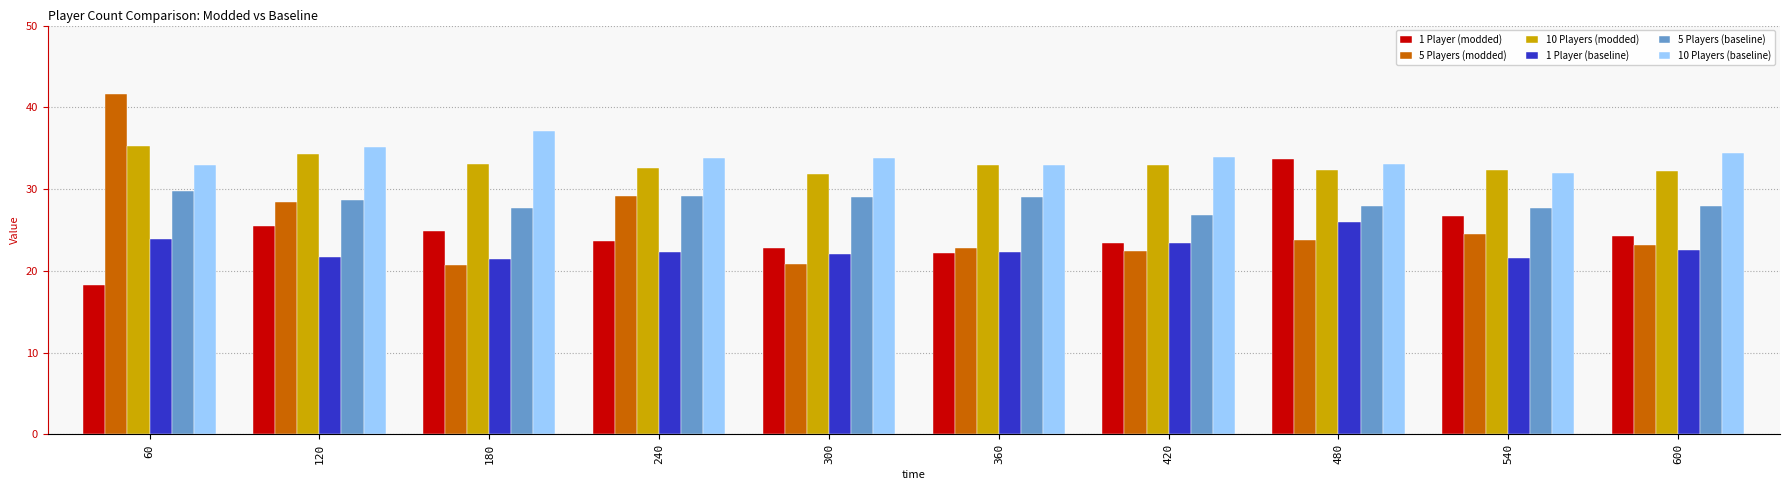

At which category does the chart reach its minimum across all series?

60